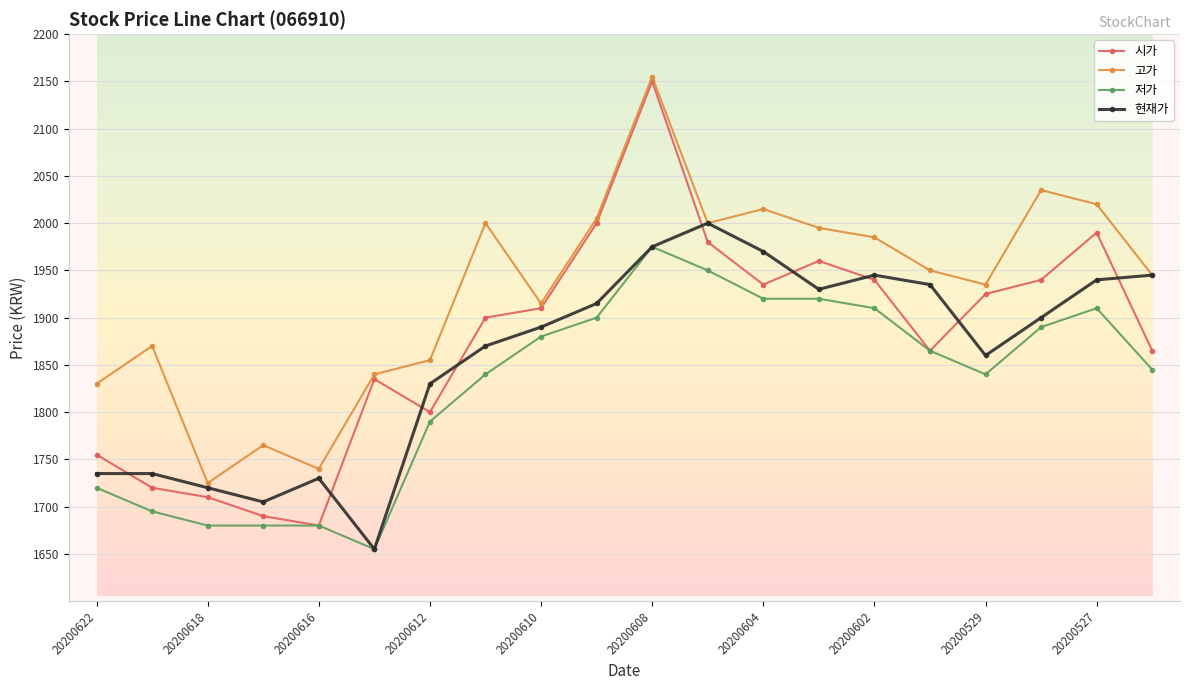

List the series in order of their overall mean, highest first.

고가, 시가, 현재가, 저가